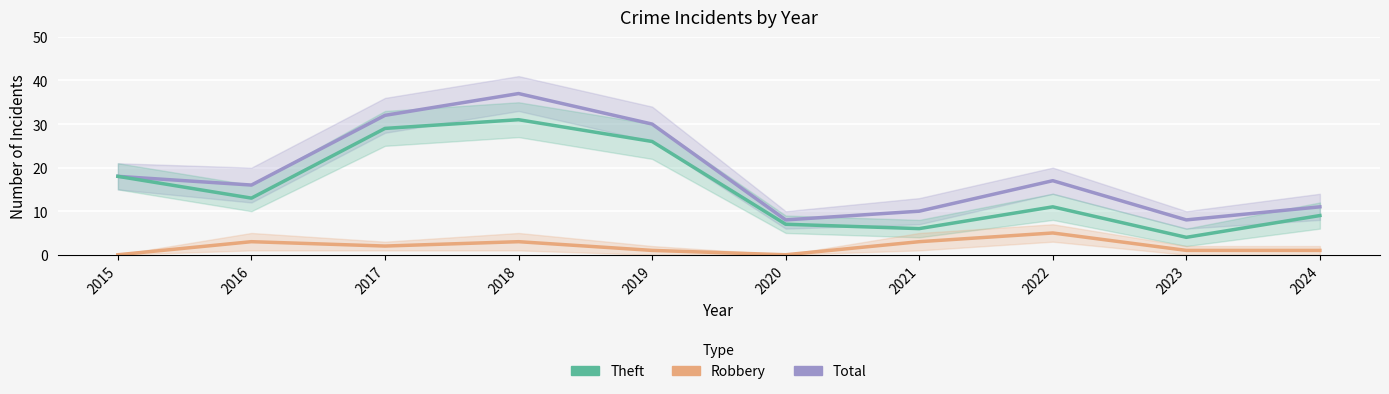

True or false: Total has more than 0 points higher than both neighbors.

True